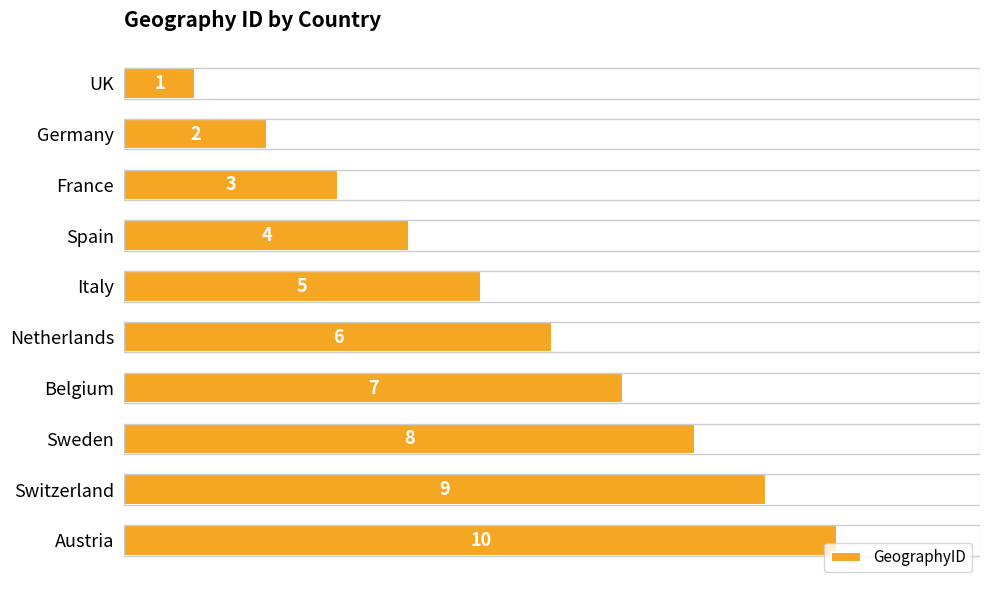

At which category does the chart reach its peak across all series?

Austria